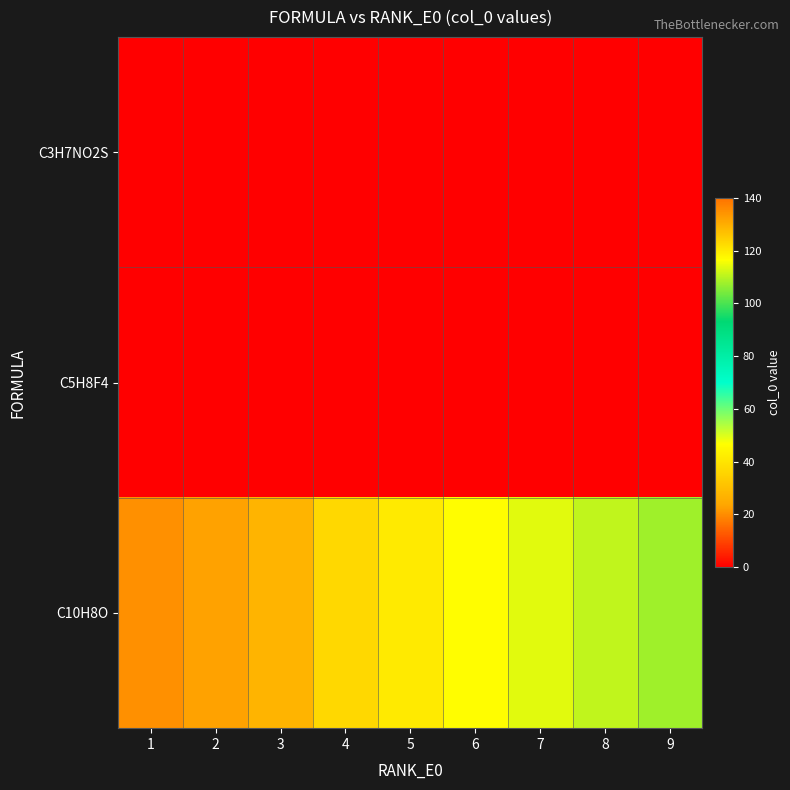

List the series in order of their peak value, lowest first.

C3H7NO2S, C5H8F4, C10H8O